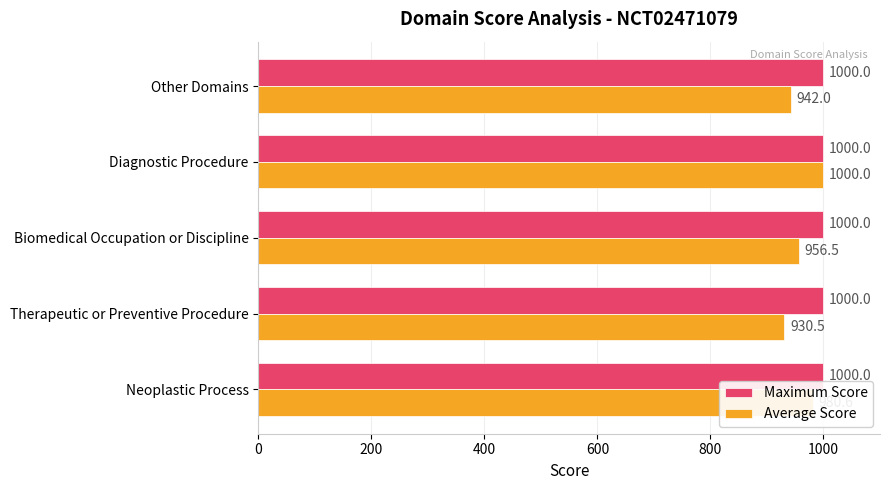

Rank the series by their average value, from highest to lowest.

Maximum Score, Average Score